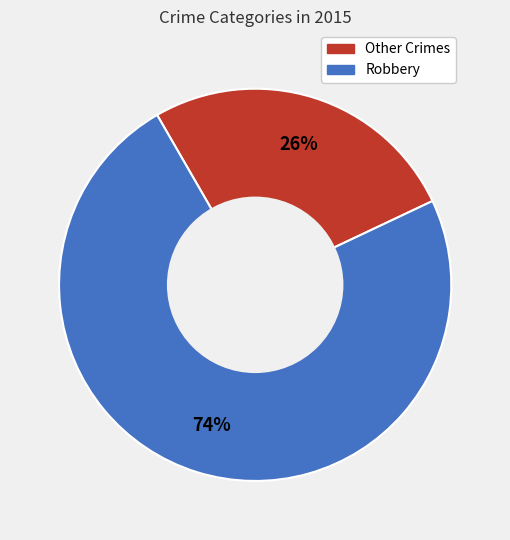

Is there a majority slice in this chart?

Yes